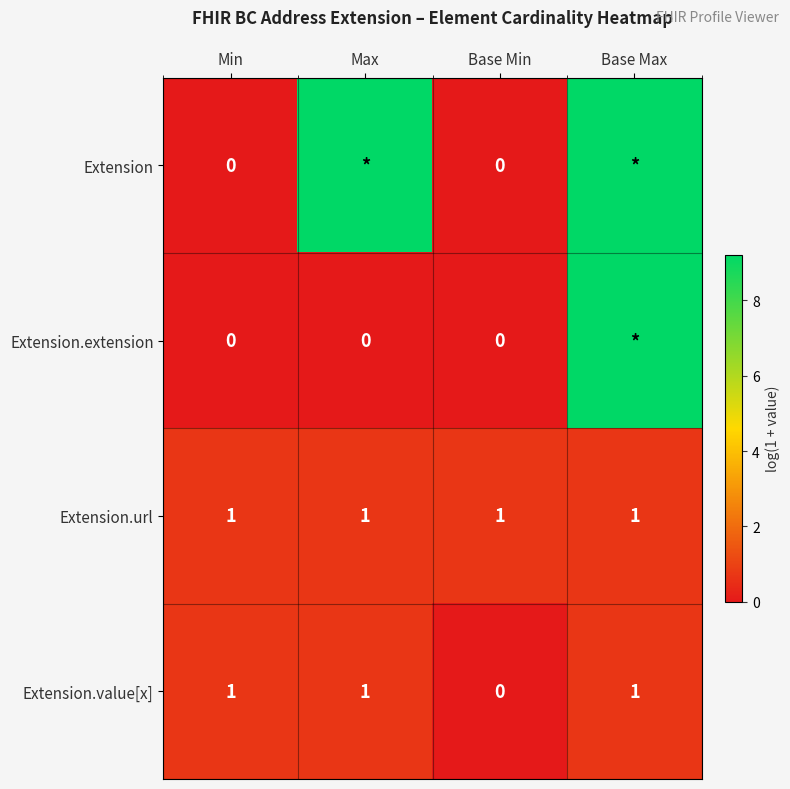

Read the Extension.url value at Max.

0.7